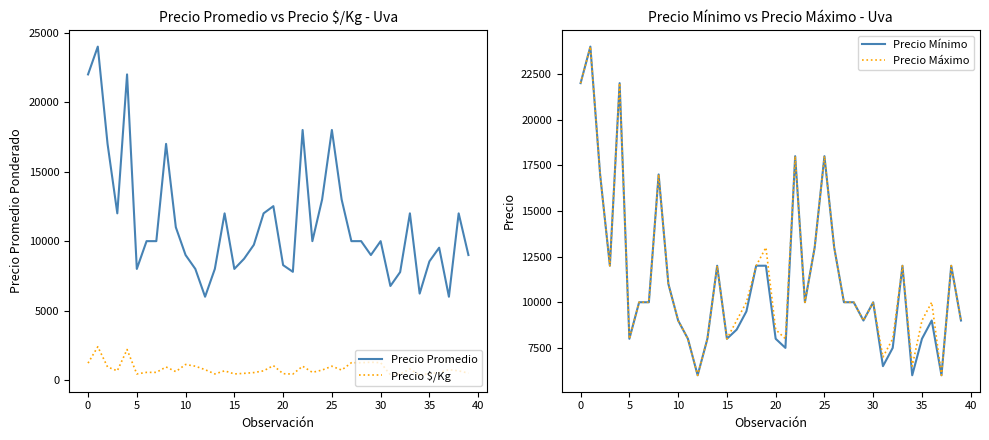

What is the maximum value for Precio Máximo?

24000